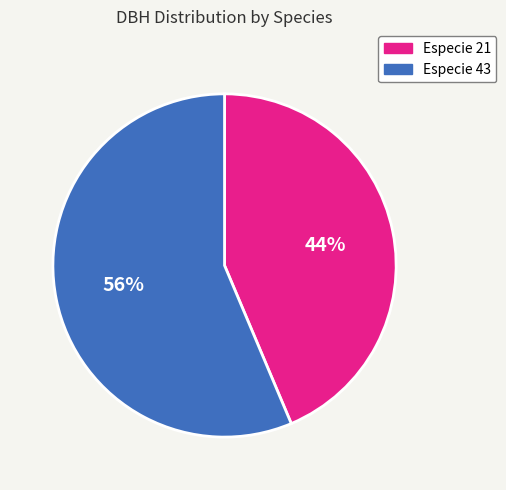

Is there a majority slice in this chart?

Yes